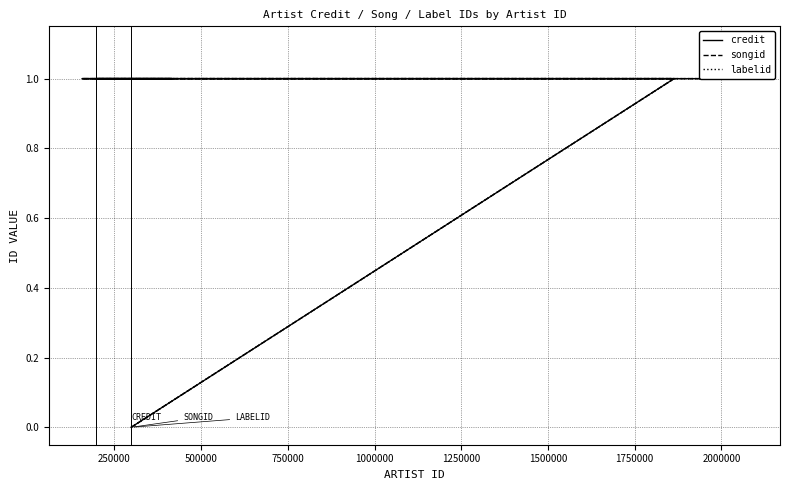

The value of labelid at 250000 is 1. True or false?

True